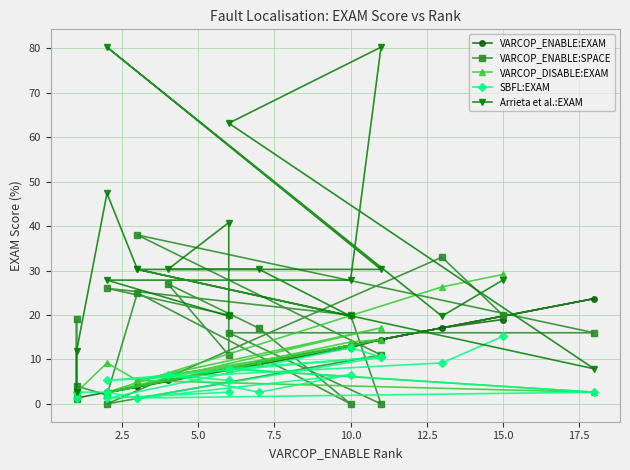

What is the label of the 6th point from the right?

10.0